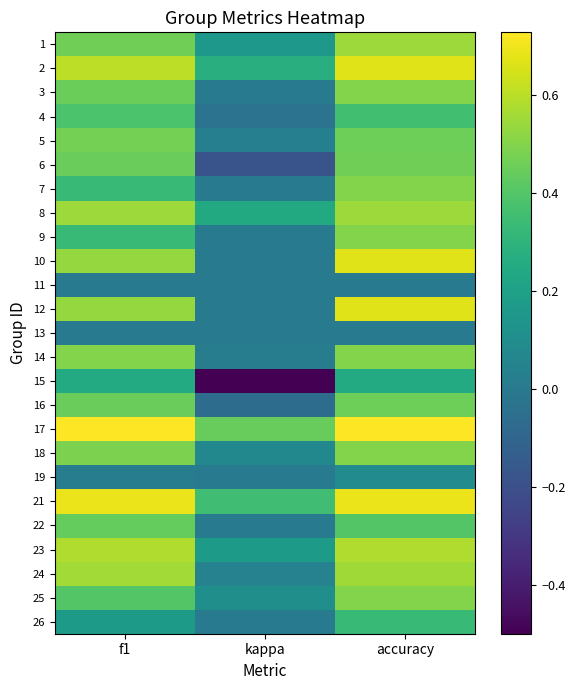

What is the total value across all series at kappa?

1.1